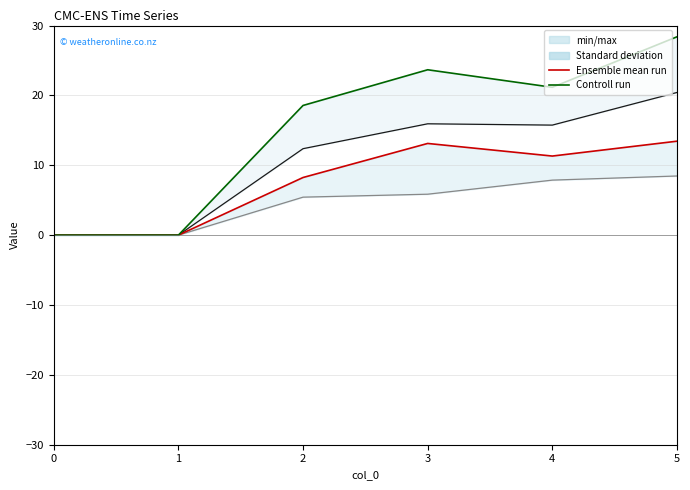

True or false: min/max has a value of -13.2 at 1.

False